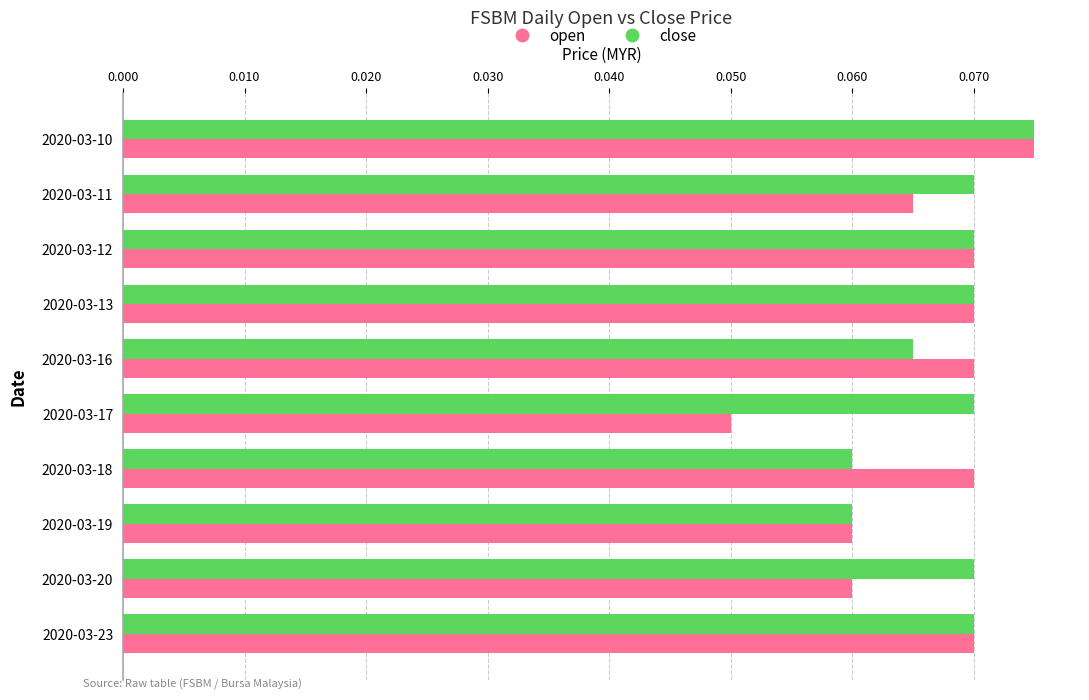

At 2020-03-16, list the series in order from smallest to largest.

close, open